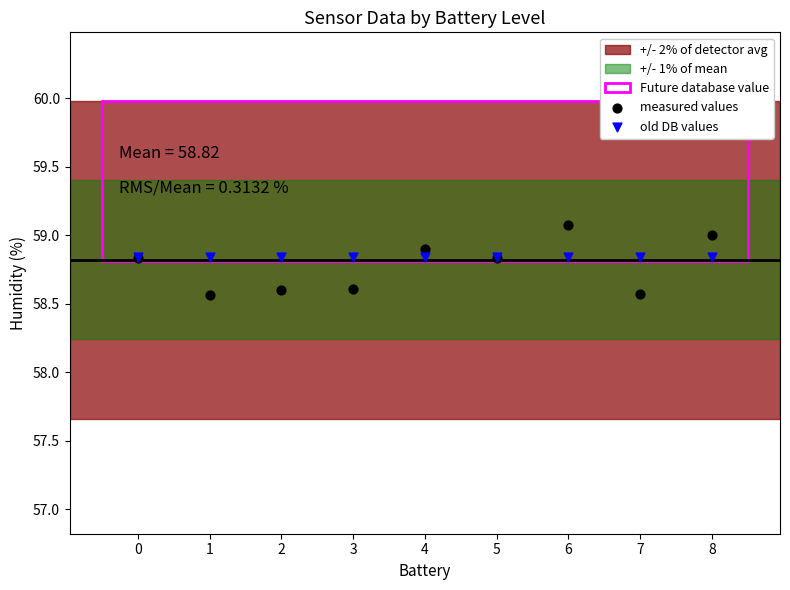

Which series contains the highest Y value?

measured values